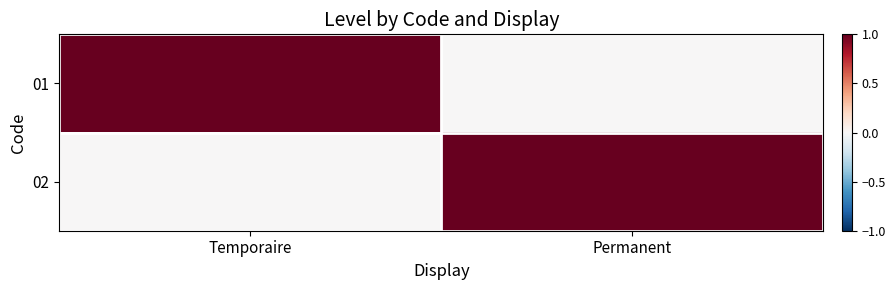

Reading left to right, list all the values displayed in this chart.

01: Temporaire=1	Permanent=0
02: Temporaire=0	Permanent=1